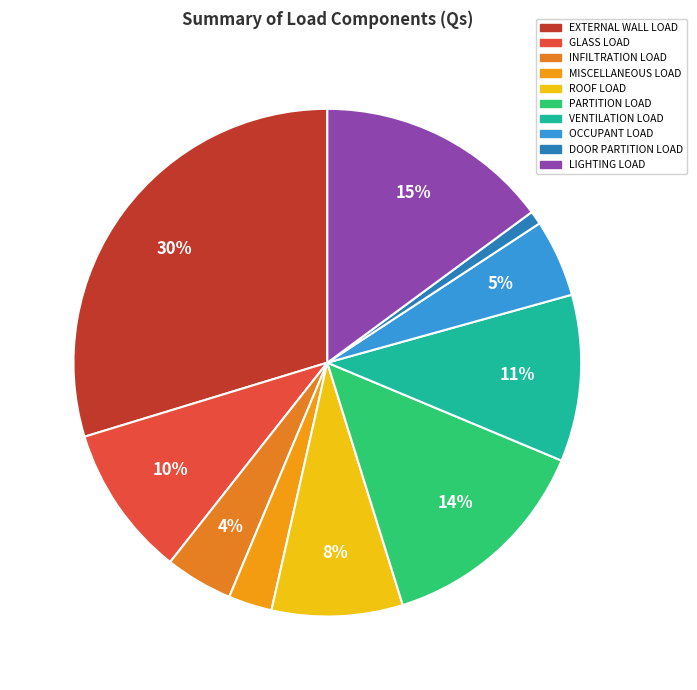

How many slices are in this pie chart?

10